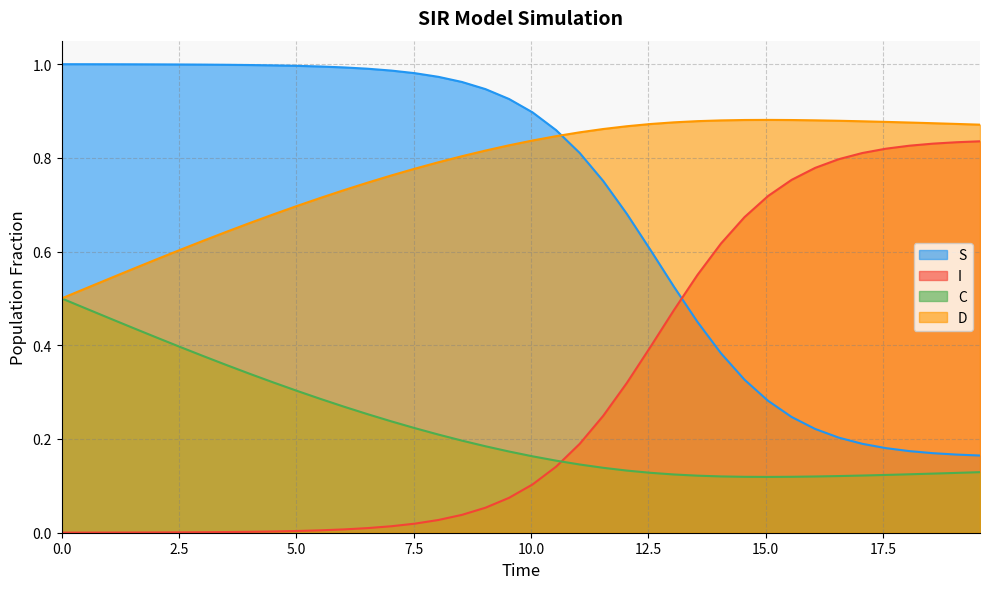

How many lines are shown in the chart?

4